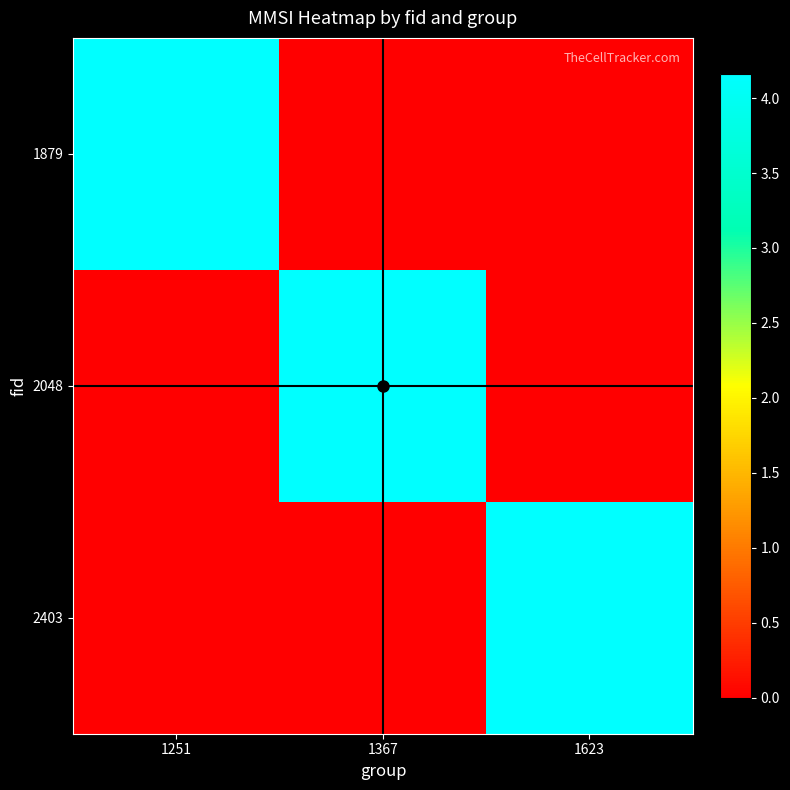

Count the number of categories in the chart.

3